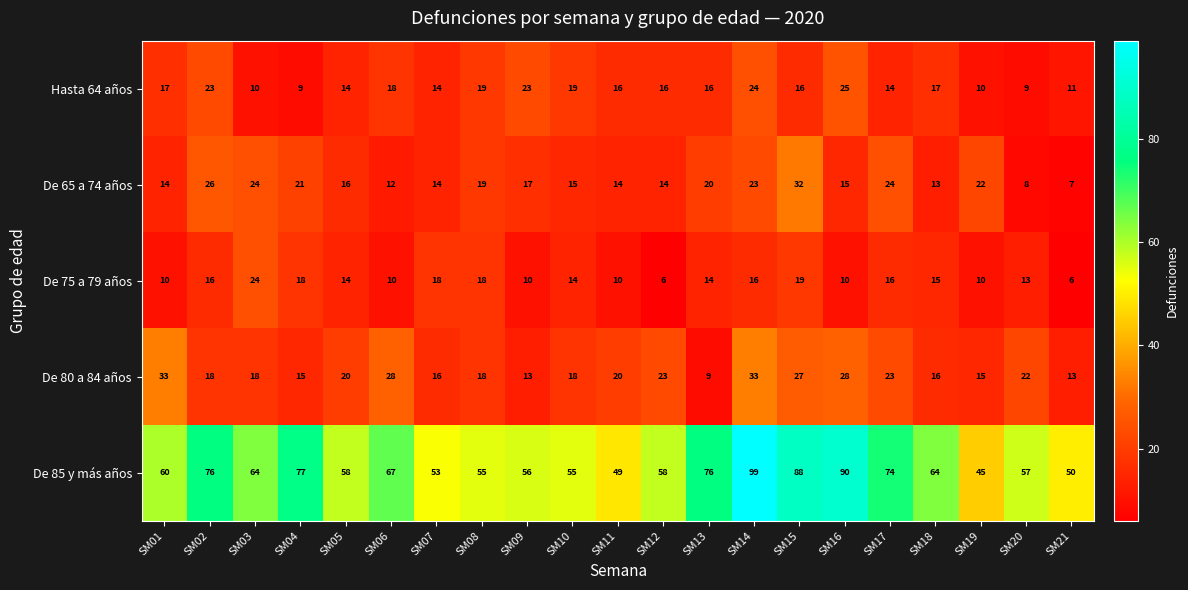

What is the greatest value displayed?

99